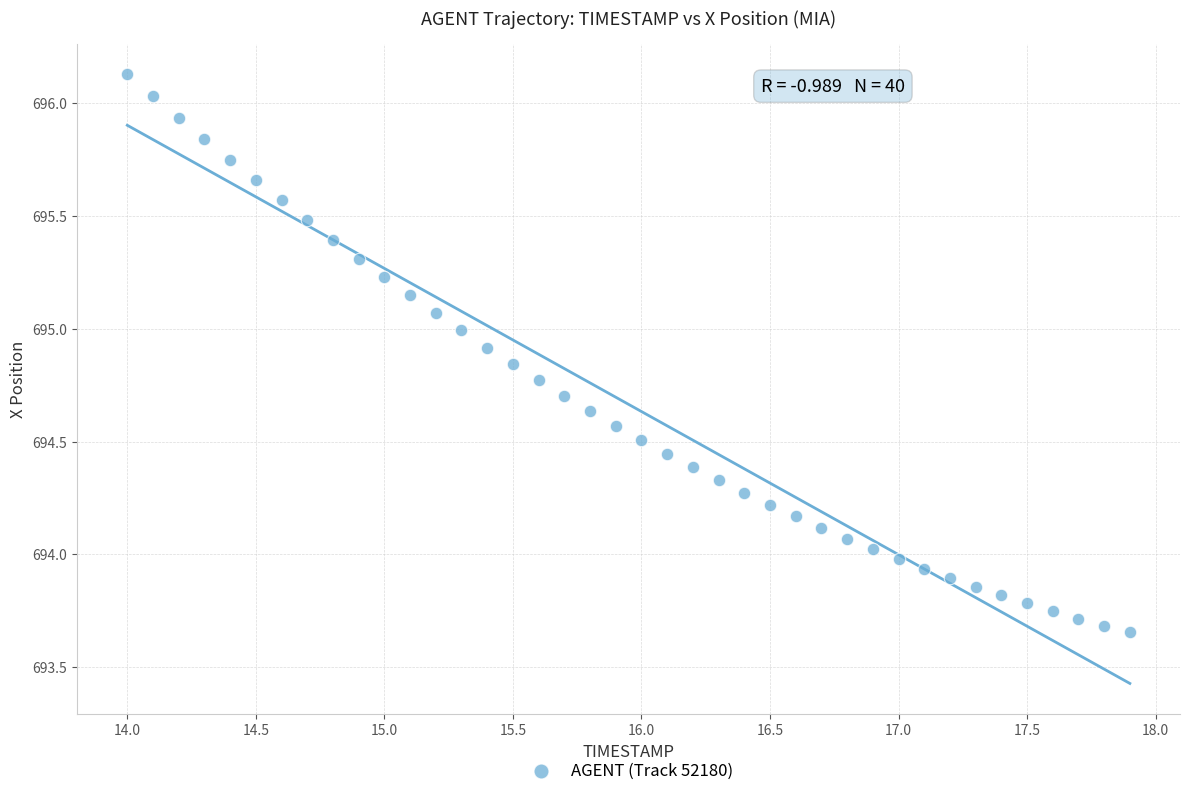

What is the range of X values (max minus min)?

3.9